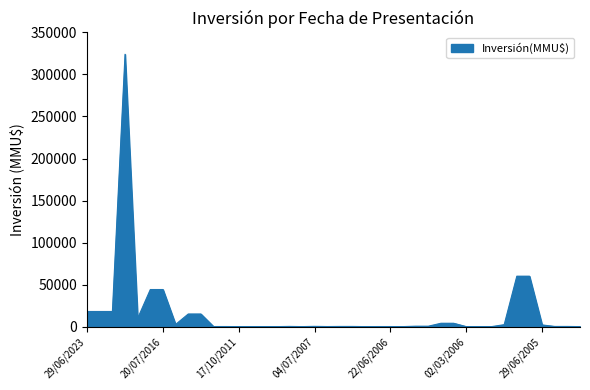

What is the difference between the maximum and minimum values?

324020